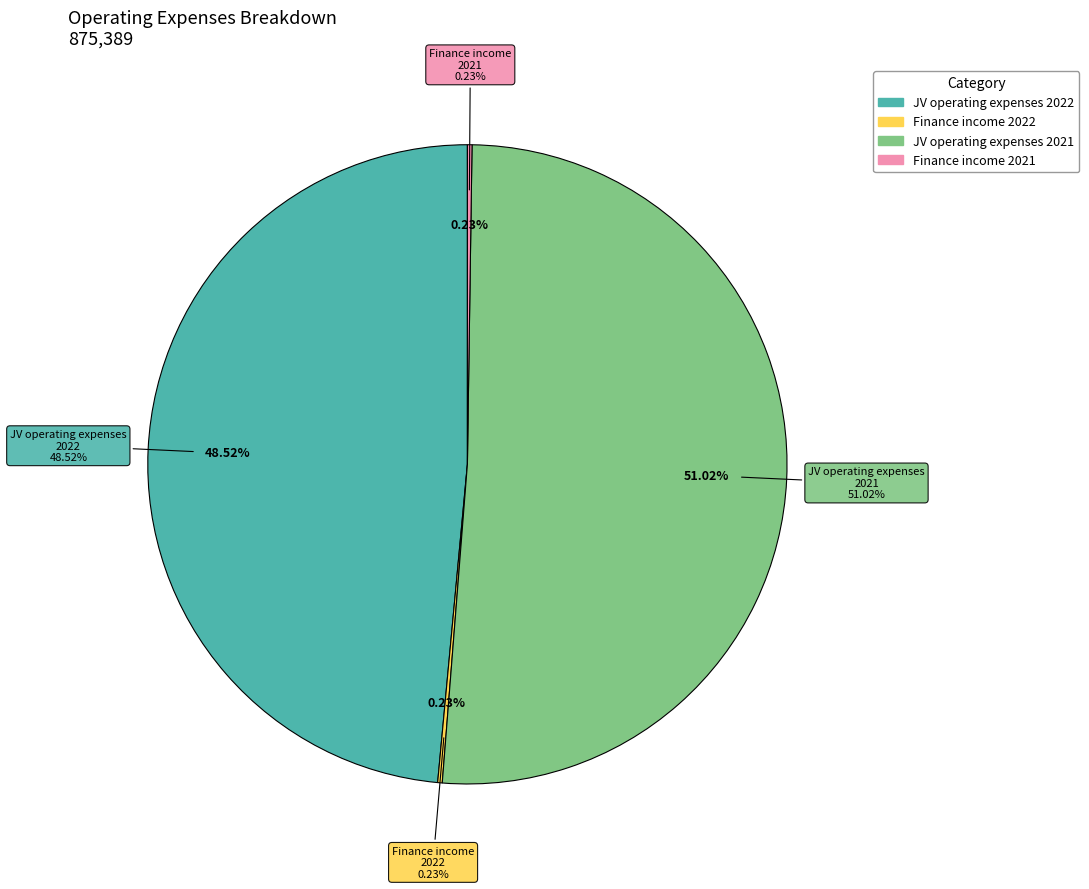

Rank the categories by value from highest to lowest.

JV operating expenses 2021, JV operating expenses 2022, Finance income 2022, Finance income 2021